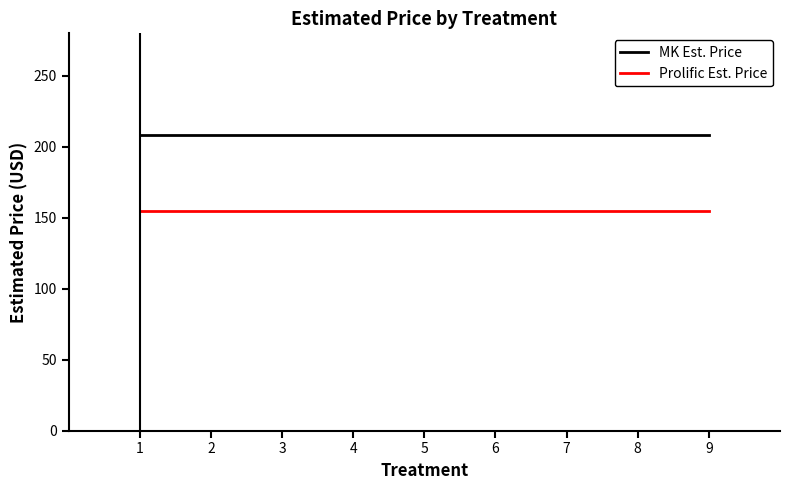

What is the spread (max minus min) of values at 1?

53.6